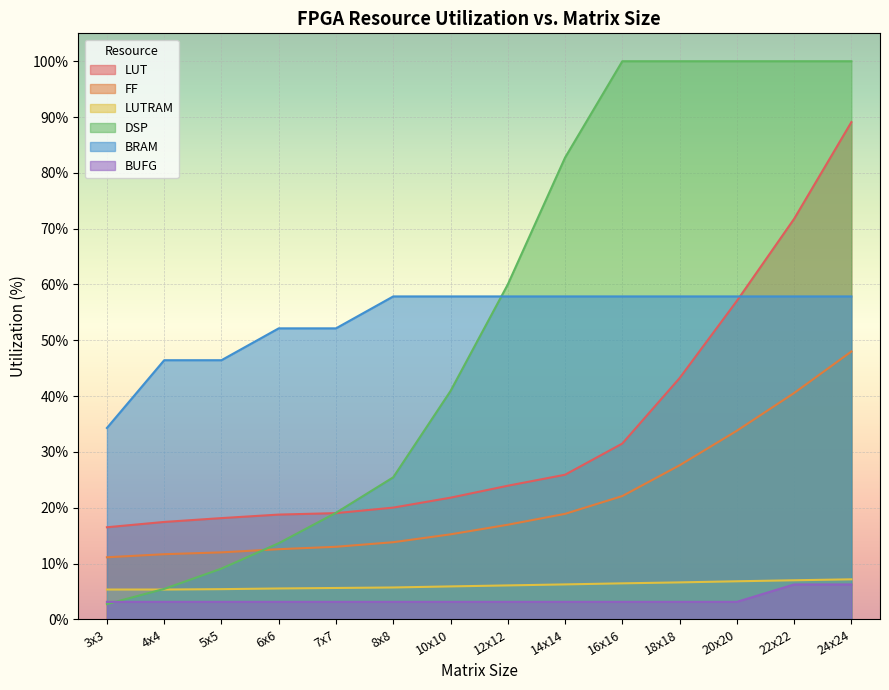

Is the value of LUT at 6x6 greater than the value of DSP at 3x3?

Yes